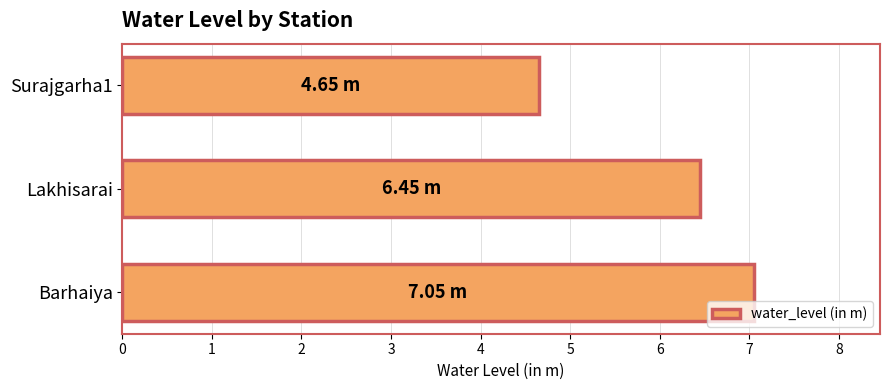

What is the difference between the values at Lakhisarai and Barhaiya?

0.6